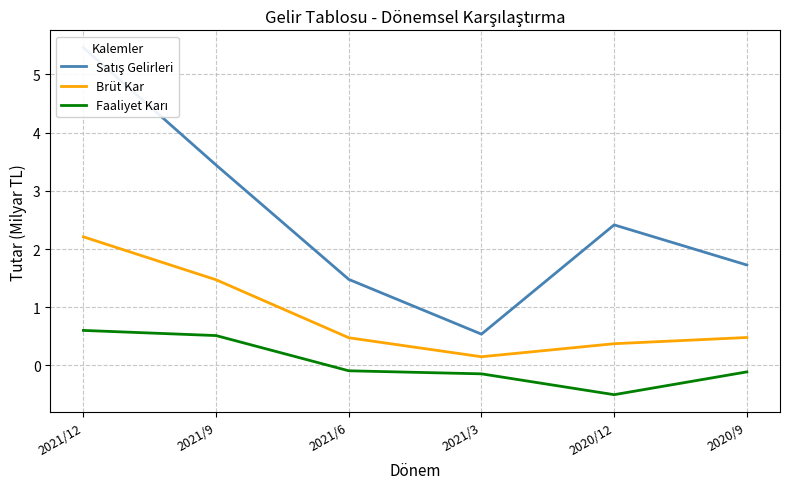

How many series are shown in this chart?

3